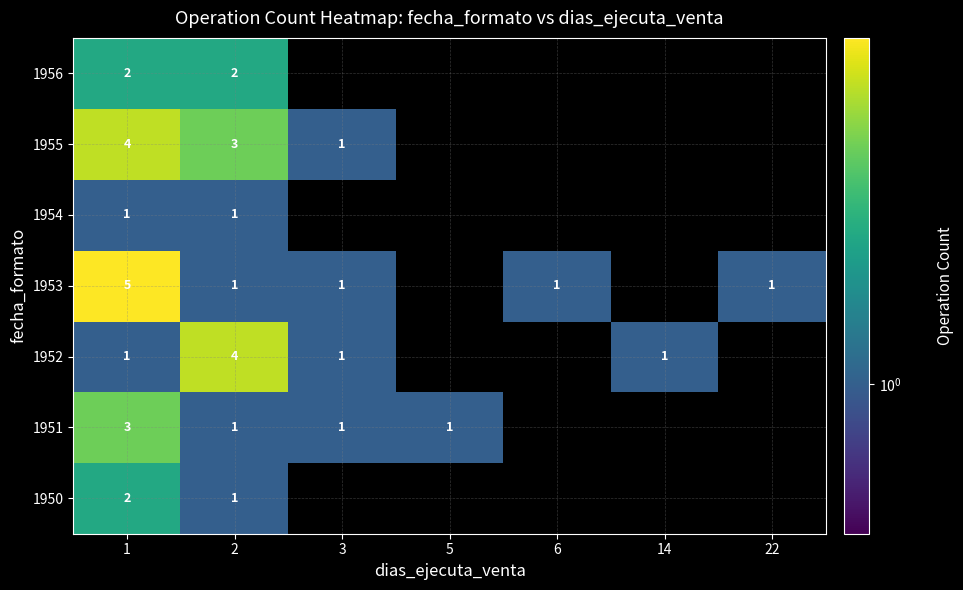

The 1951 series shows 1 at 3. True or false?

True